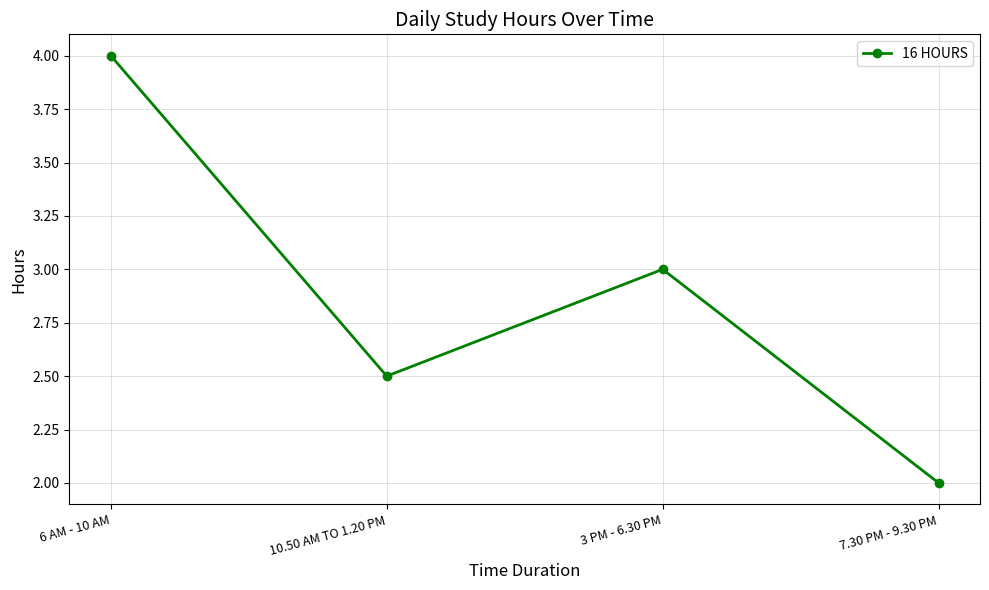

What is the label of the 1st point from the right?

7.30 PM - 9.30 PM